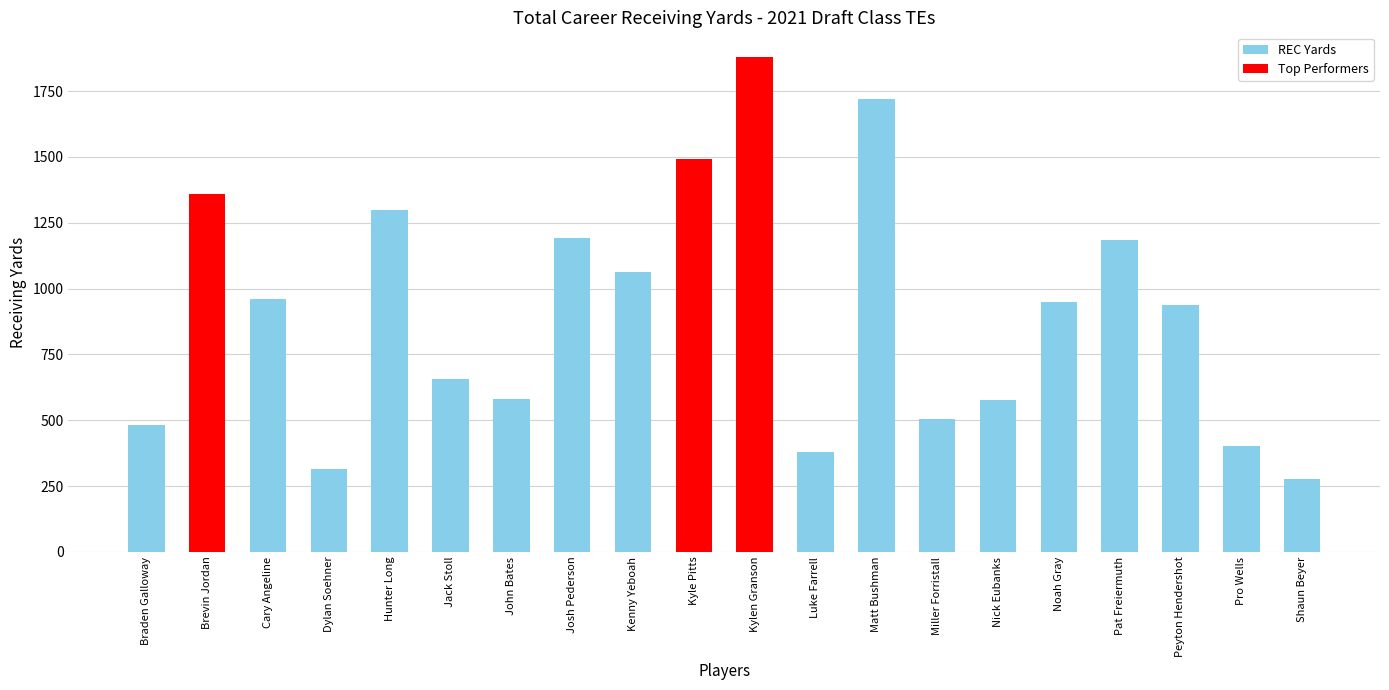

Does the chart contain stacked bars?

No